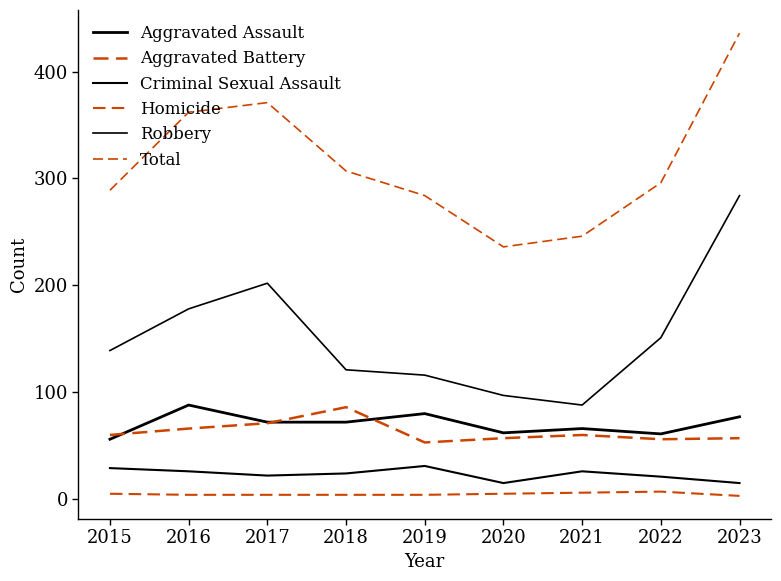

Which series has the largest total across all categories?

Total